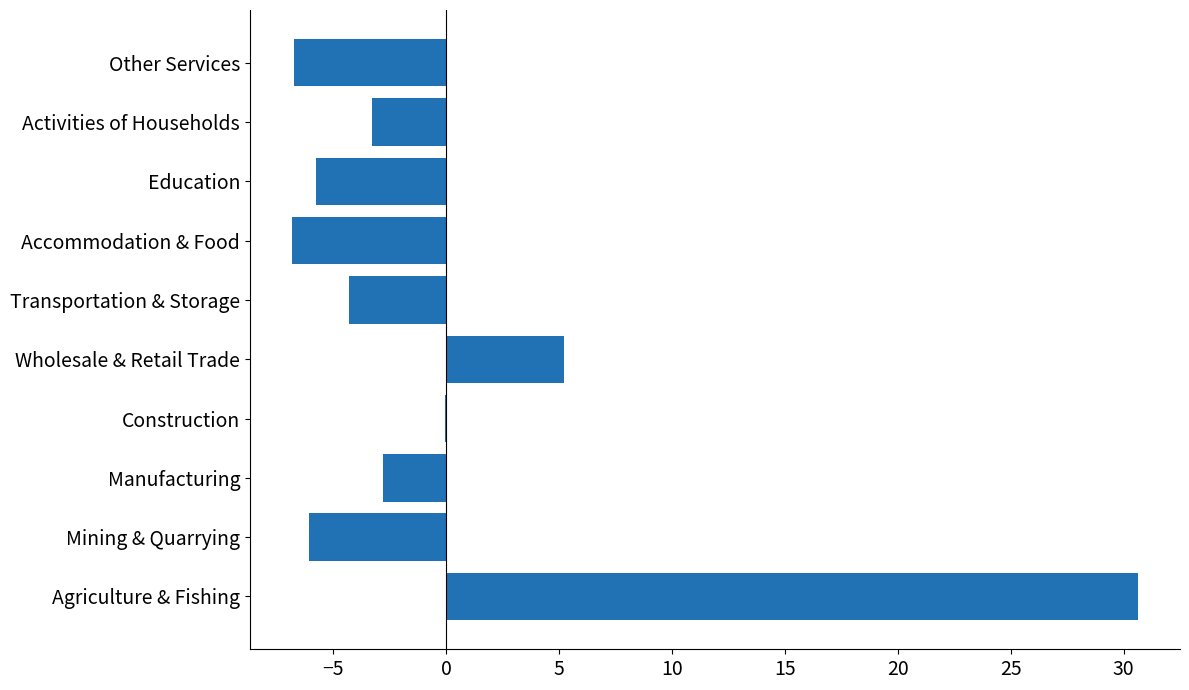

What is the sum of the values at Mining & Quarrying and Transportation & Storage?

-10.4